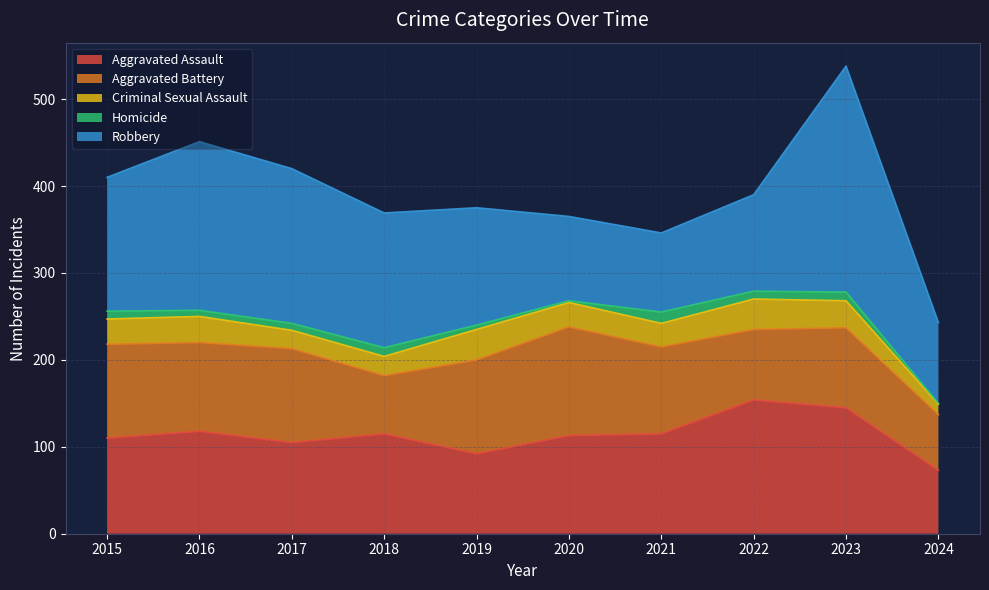

What is the value of the Criminal Sexual Assault point at the 8th from the left?

35